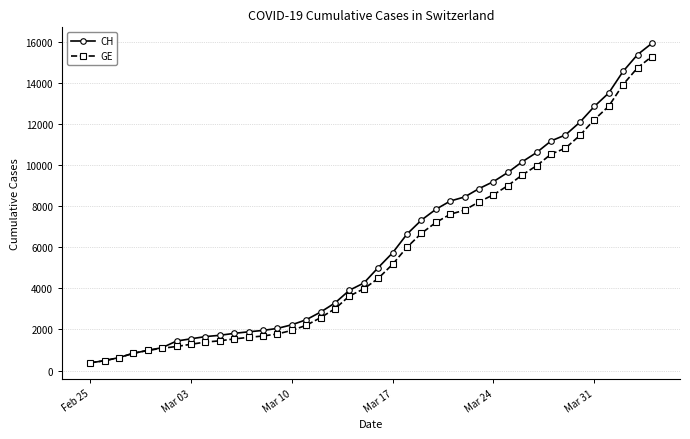

What is the minimum value for CH?

375